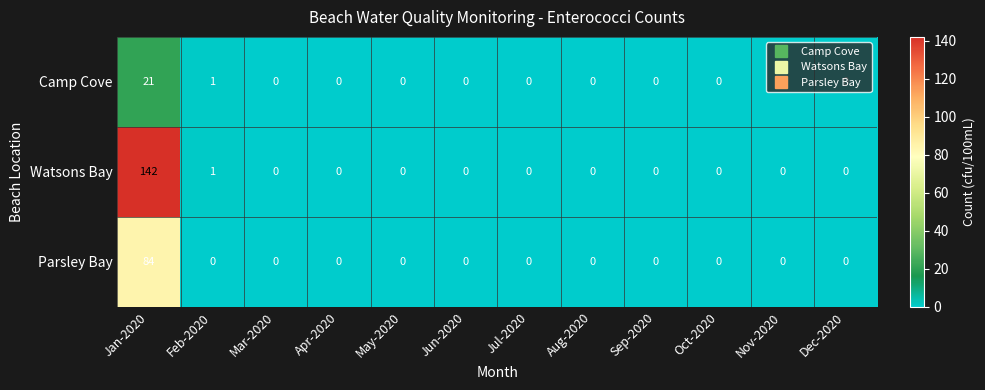

Which category has the highest value across all series?

Jan-2020